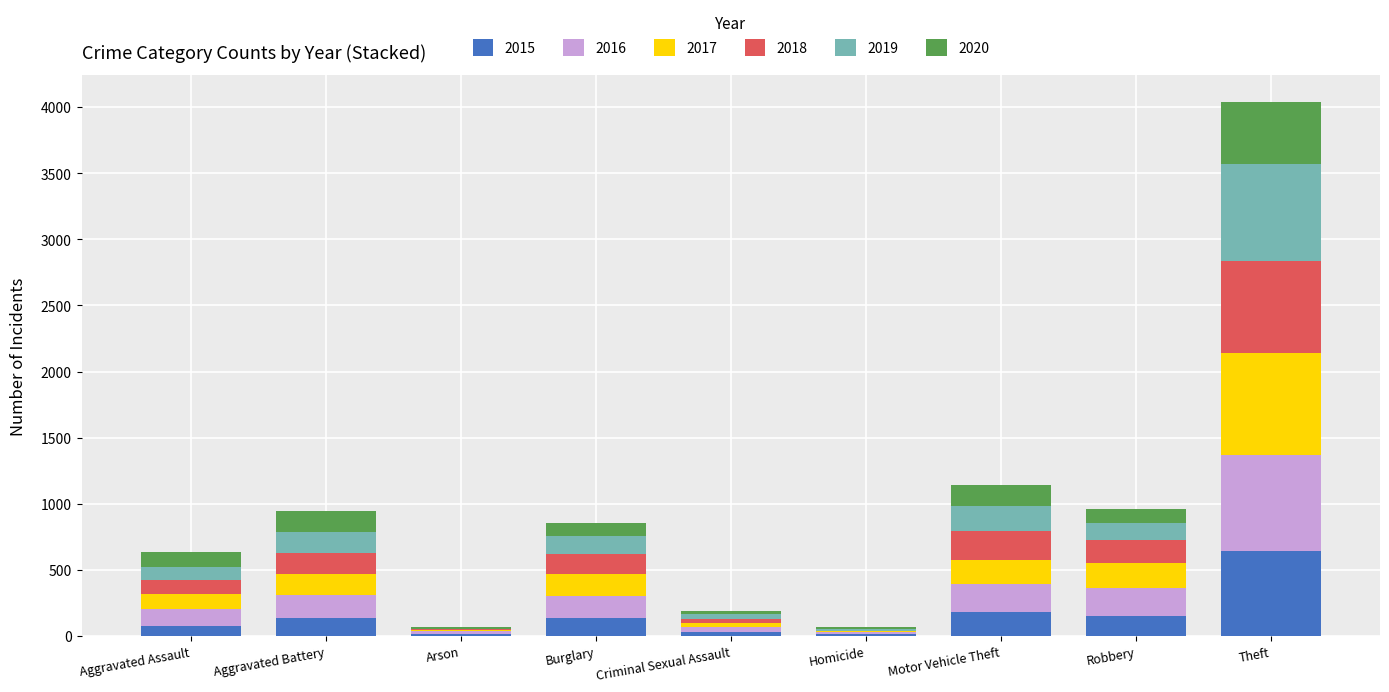

What are all the series names shown in the legend?

2015, 2016, 2017, 2018, 2019, 2020